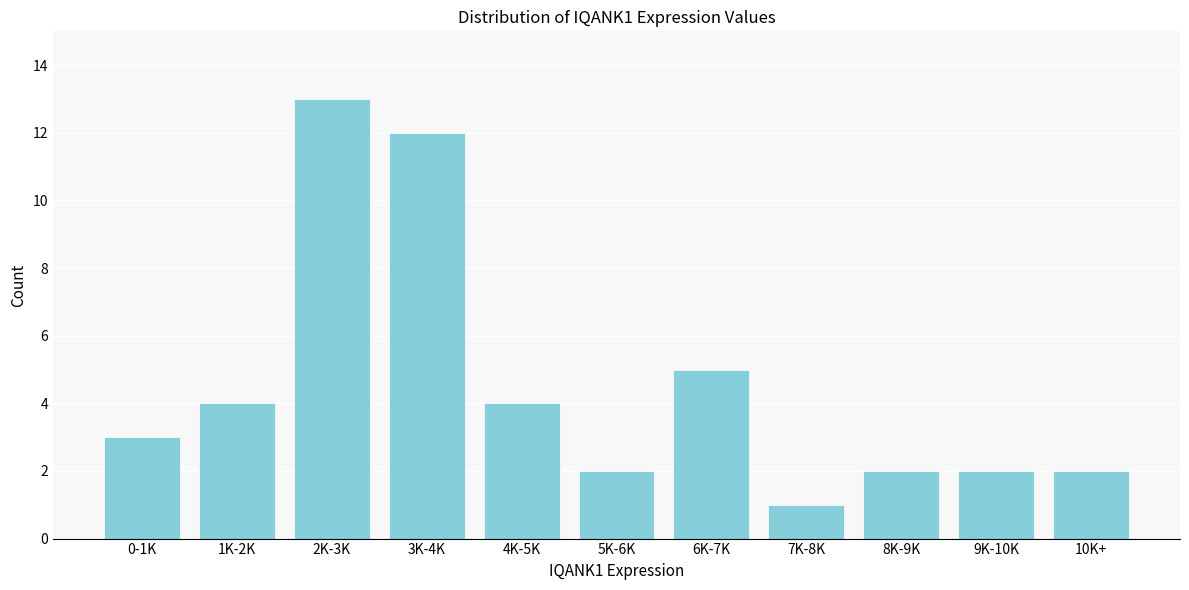

Reading left to right, transcribe all the data shown in this chart.

3	4	13	12	4	2	5	1	2	2	2